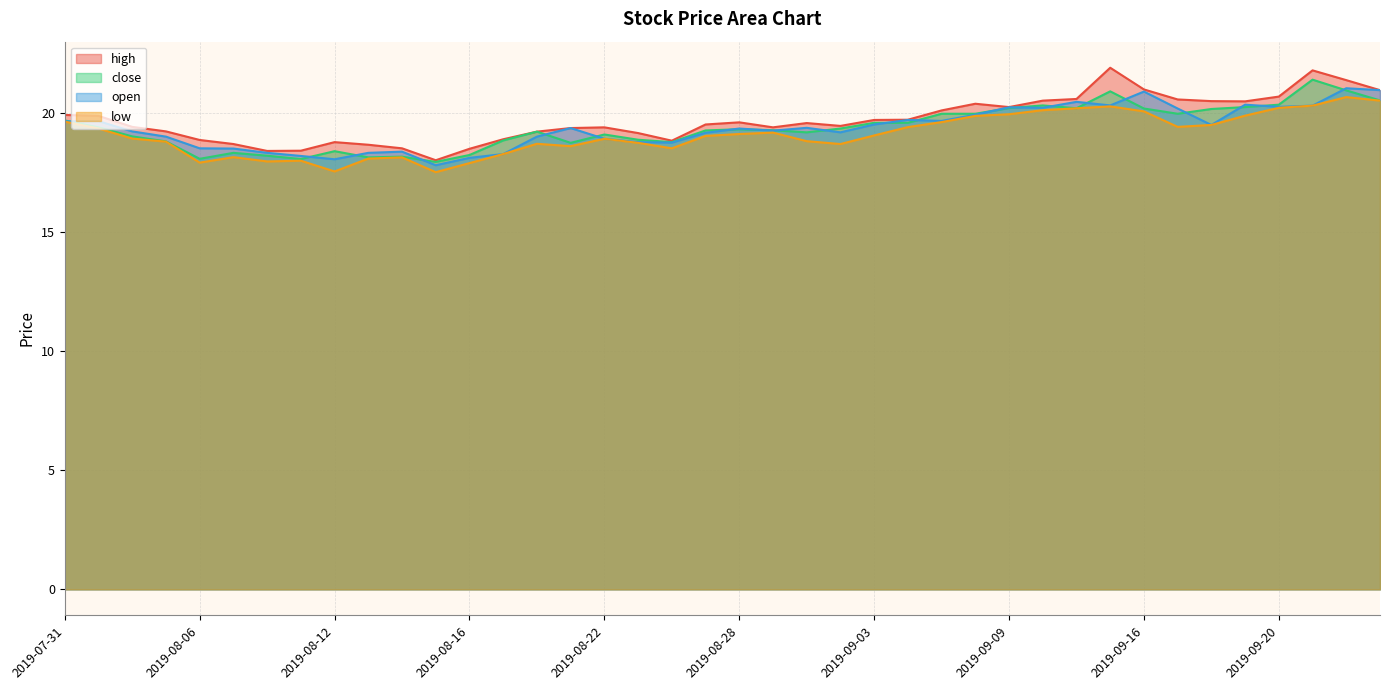

True or false: high and low cross at least once.

False